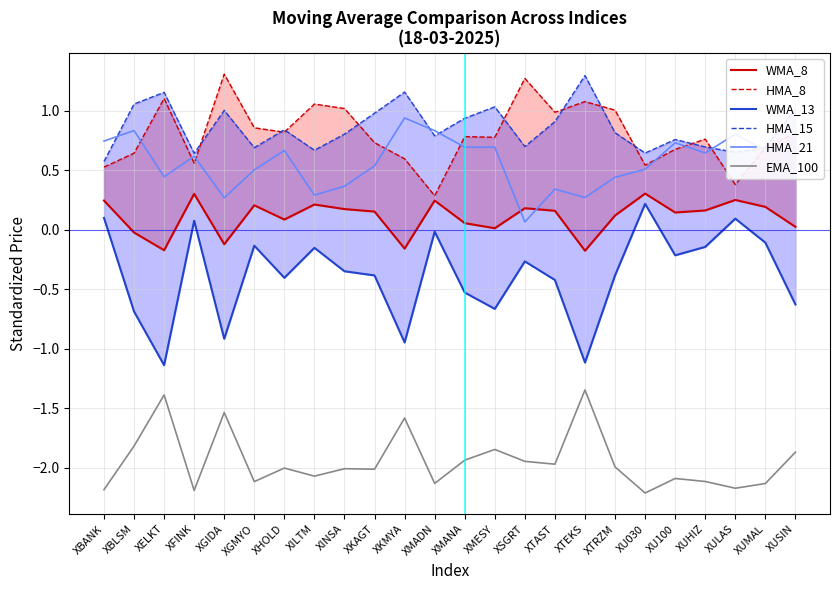

Which series has the largest range (max minus min)?

WMA_13